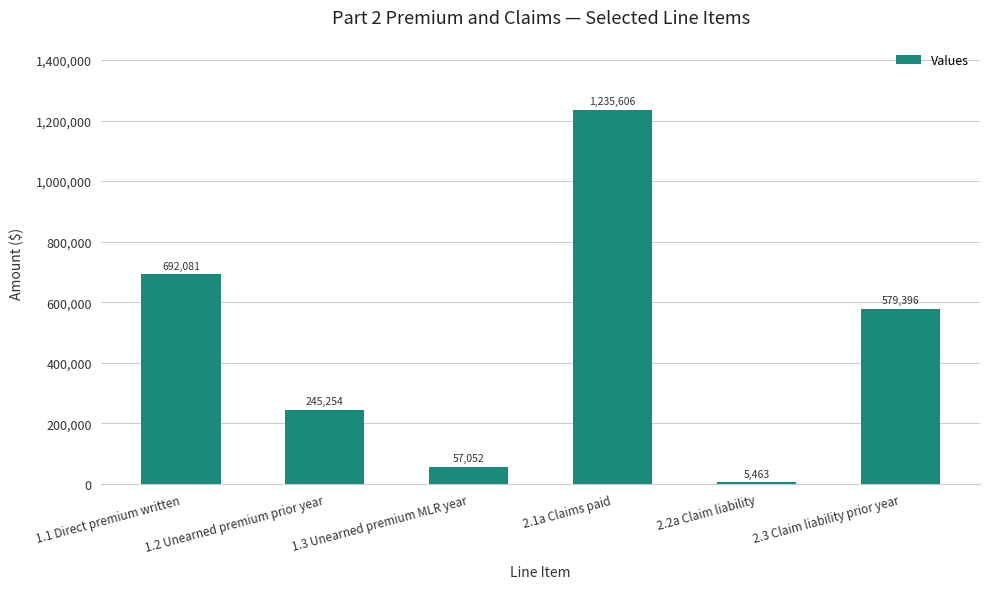

How many data points are less than 579396?

3